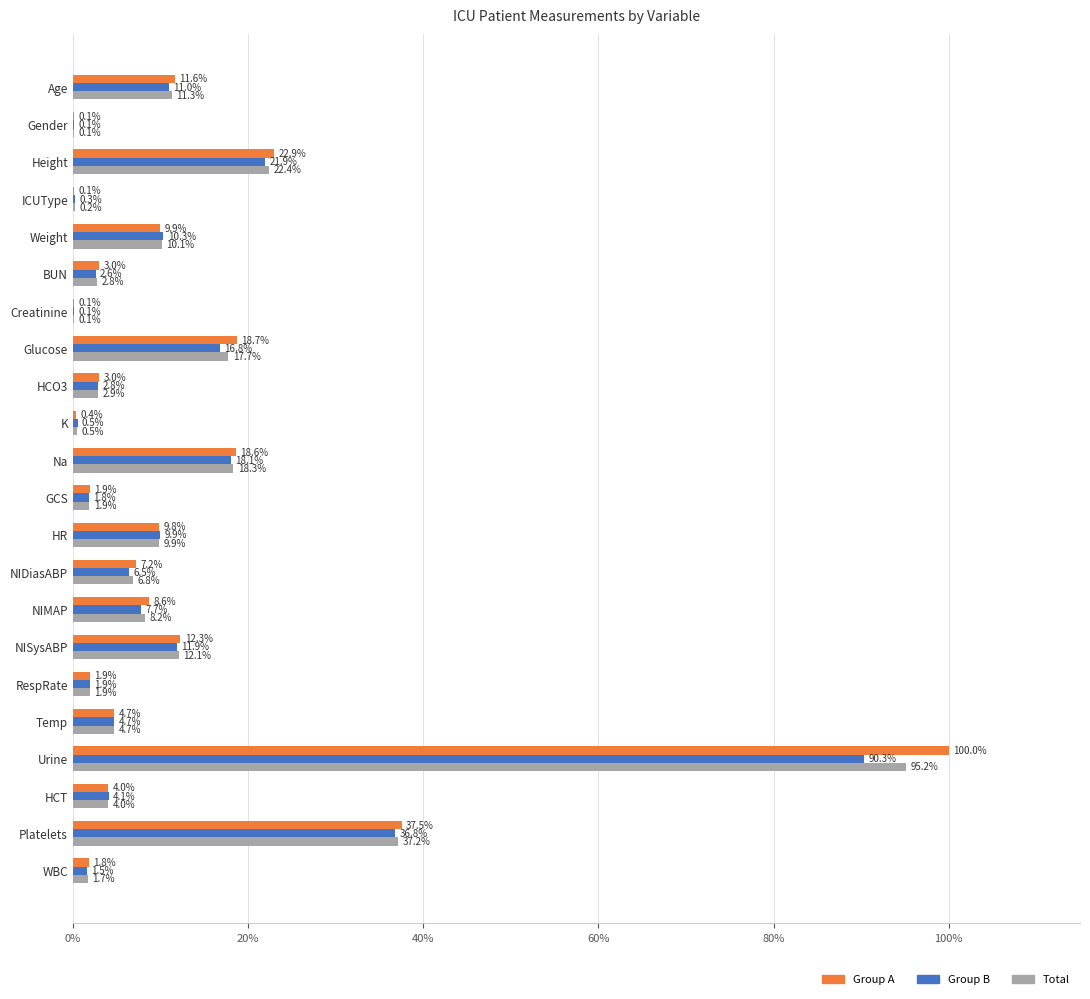

The value of Group B at HCO3 is 2.8. True or false?

True